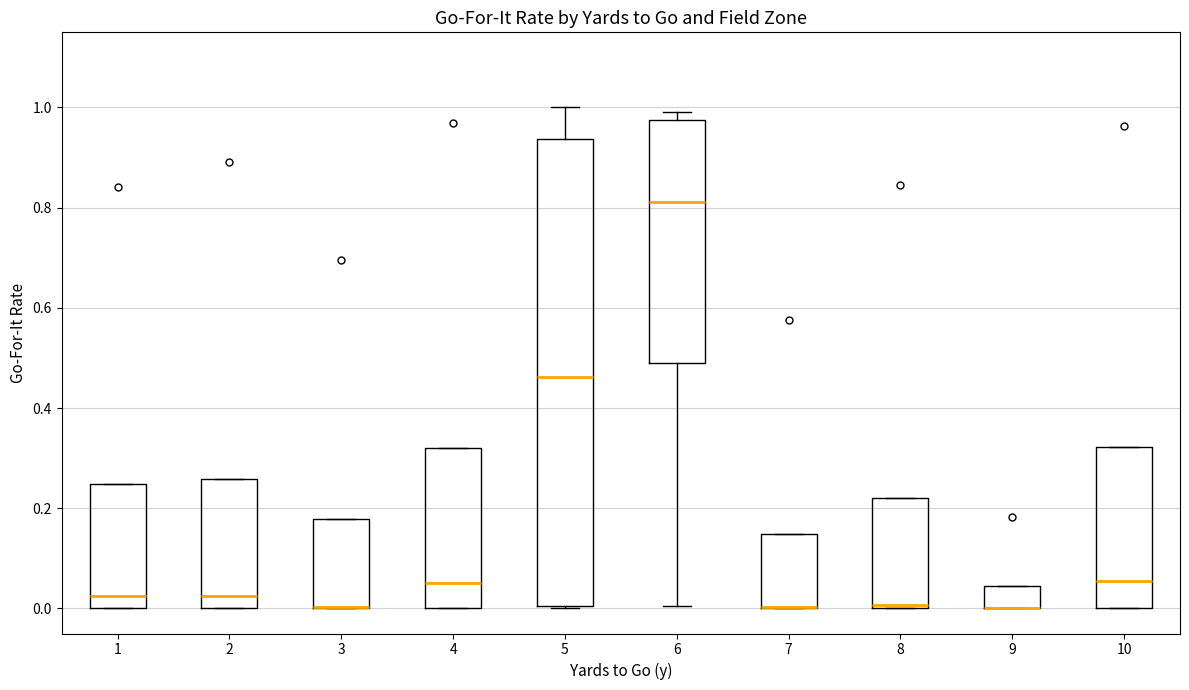

Reading left to right, read every box against the y-axis: the position of its median line, the range the box covers, and the ends of its whiskers. The values are not printed on the chart, so give them approximately, as read against the axis.

1: median 0.02, box 0.00 to 0.24, whiskers 0.00 to 0.24
2: median 0.02, box 0.00 to 0.26, whiskers 0.00 to 0.26
3: median 0.00 (drawn on the box's lower edge), box 0.00 to 0.18, whiskers 0.00 to 0.18
4: median 0.06, box 0.00 to 0.32, whiskers 0.00 to 0.32
5: median 0.46, box 0.00 to 0.94, whiskers 0.00 to 1.00
6: median 0.82, box 0.48 to 0.98, whiskers 0.00 to 1.00
7: median 0.00 (drawn on the box's lower edge), box 0.00 to 0.14, whiskers 0.00 to 0.14
8: median 0.00 (just above the box's lower edge), box 0.00 to 0.22, whiskers 0.00 to 0.22
9: median 0.00 (drawn on the box's lower edge), box 0.00 to 0.04, whiskers 0.00 to 0.04
10: median 0.06, box 0.00 to 0.32, whiskers 0.00 to 0.32